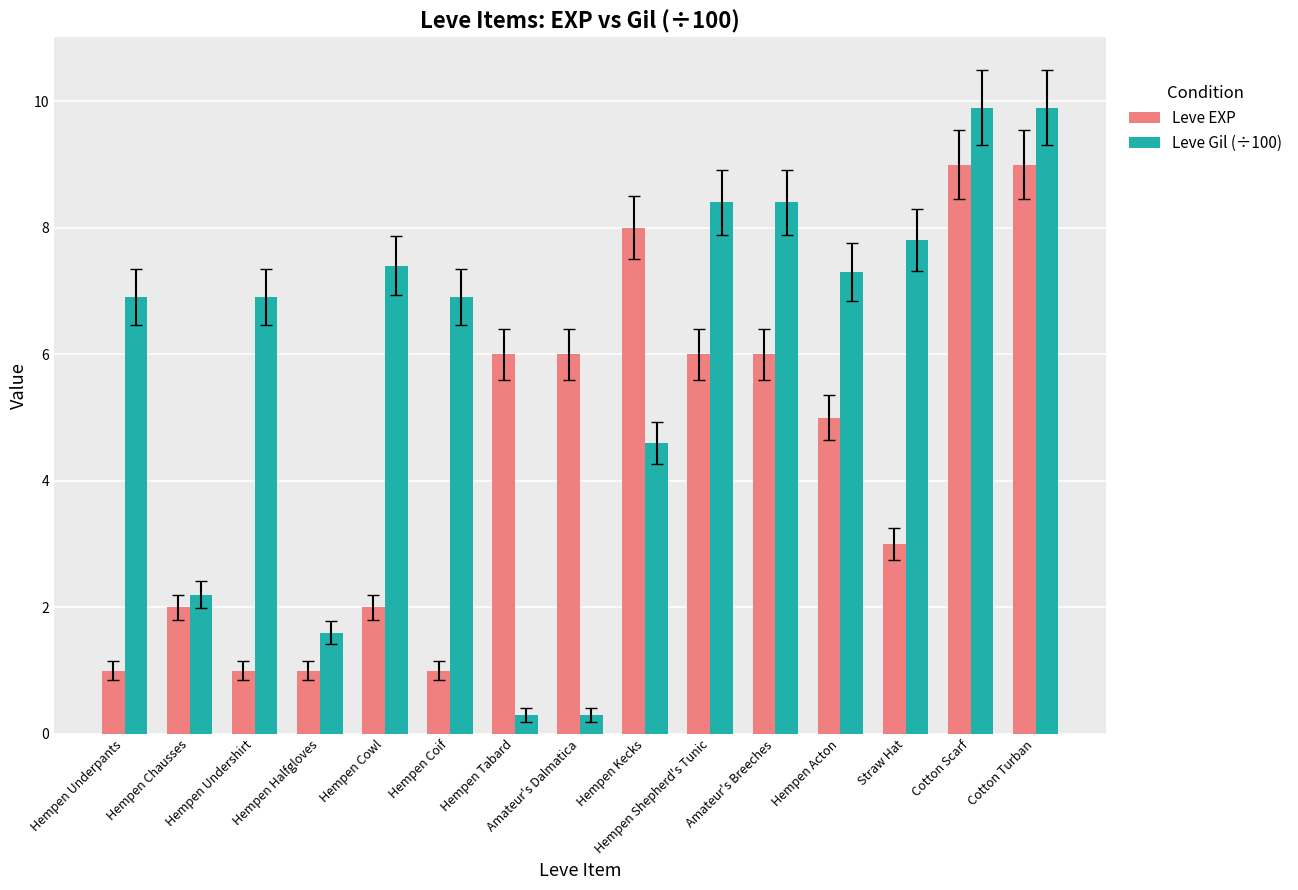

List the series in order of their overall mean, lowest first.

Leve EXP, Leve Gil (÷100)